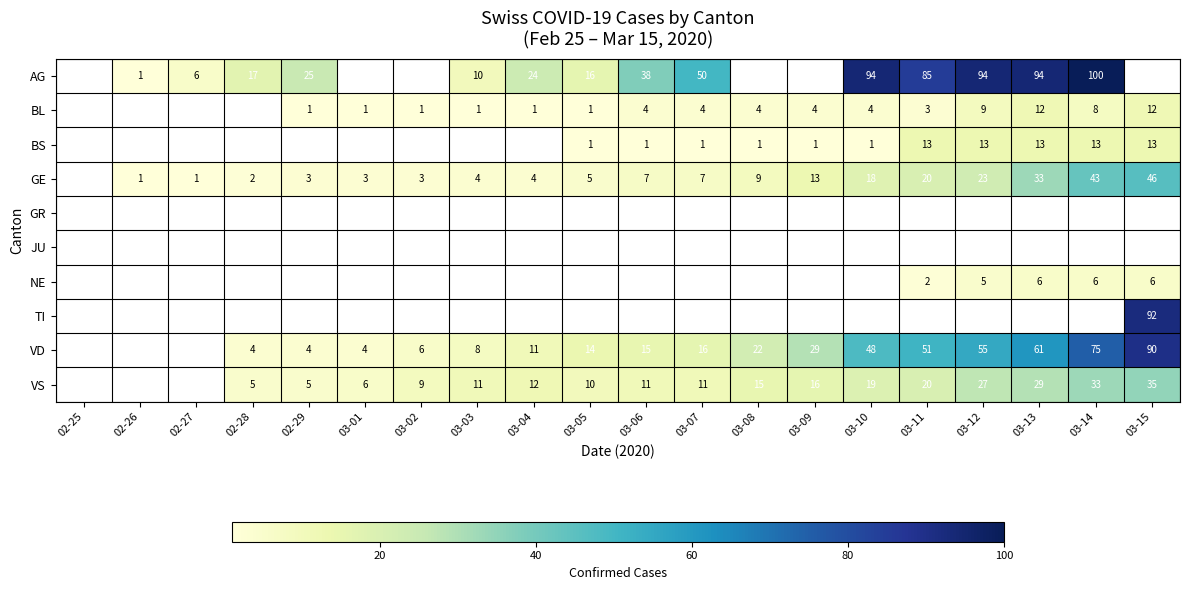

True or false: BS has a value of 1 at 03-06.

True